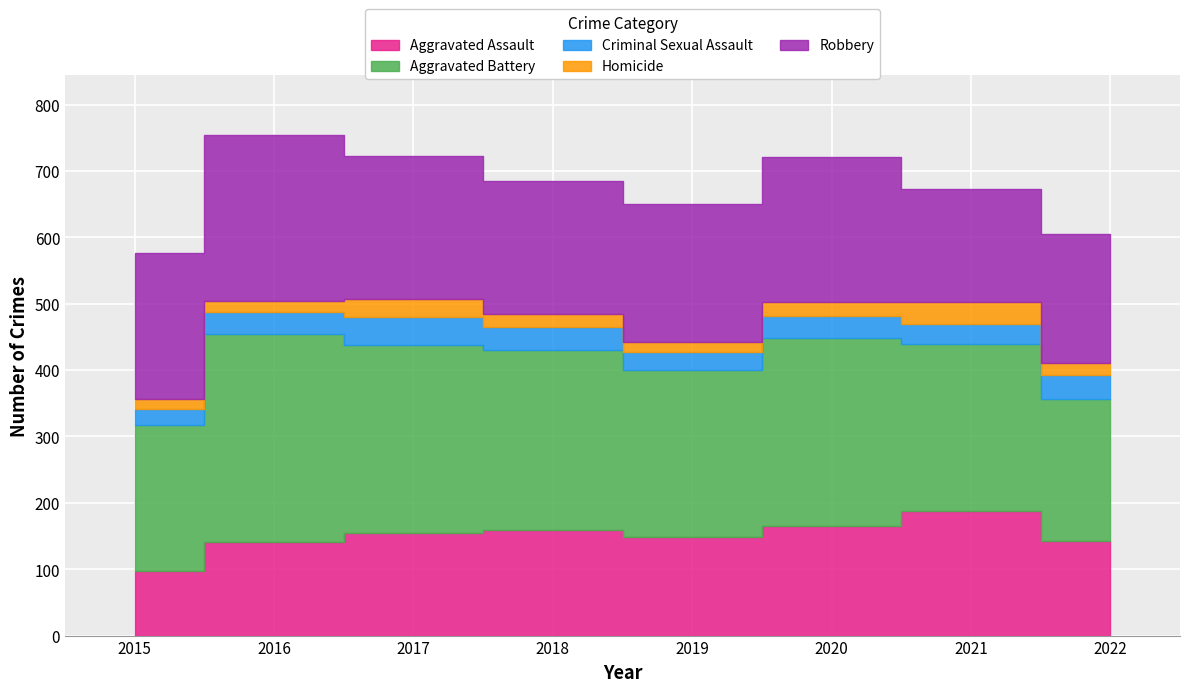

Where does the Robbery series first go above 216?

2015